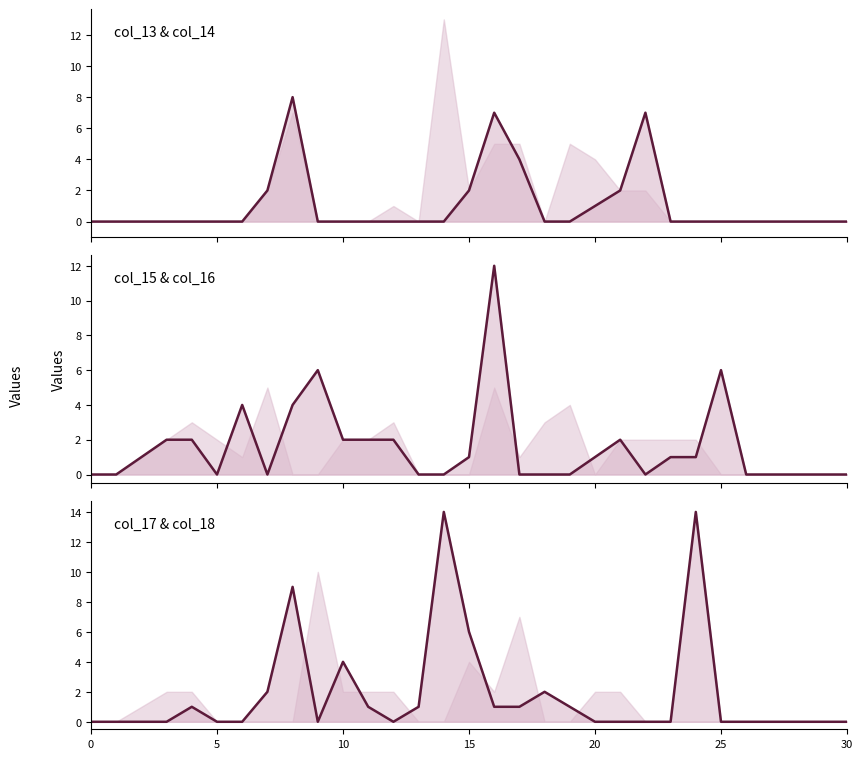

What is the sum of the values at 12 and 15?

6